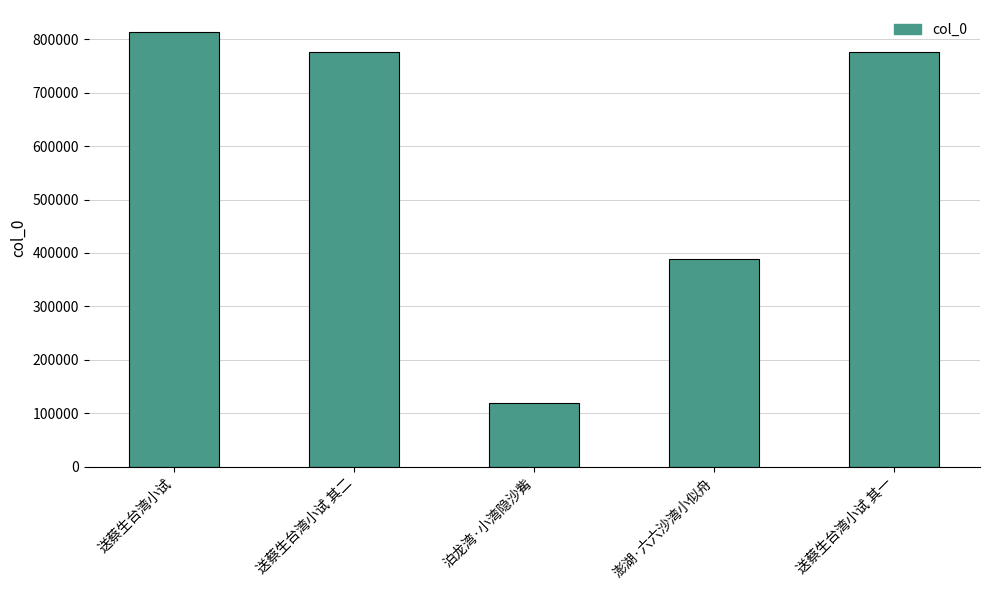

What is the value of the 2nd bar from the left?

775698